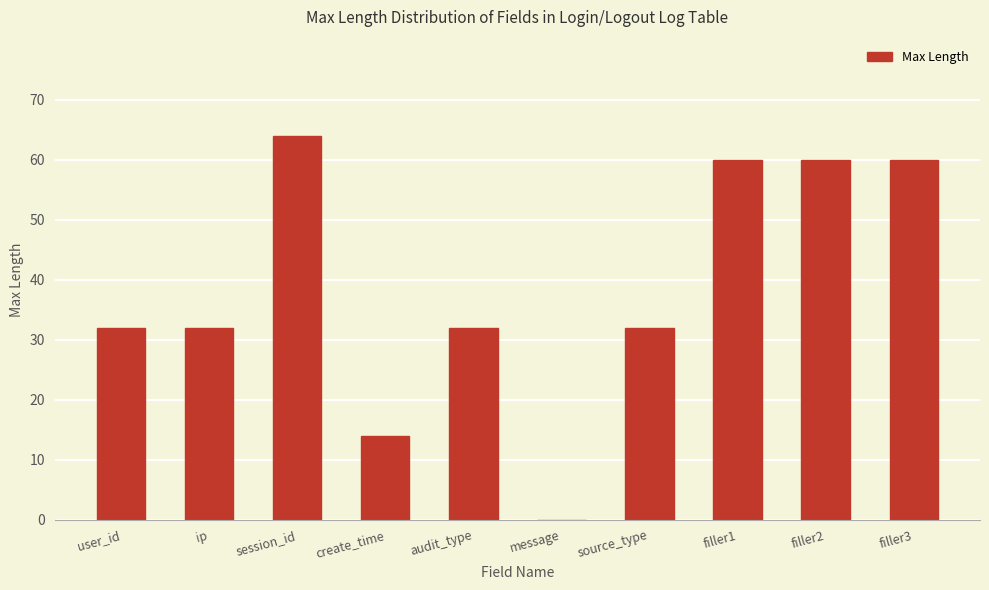

Read the value at user_id, to the nearest 5.

30